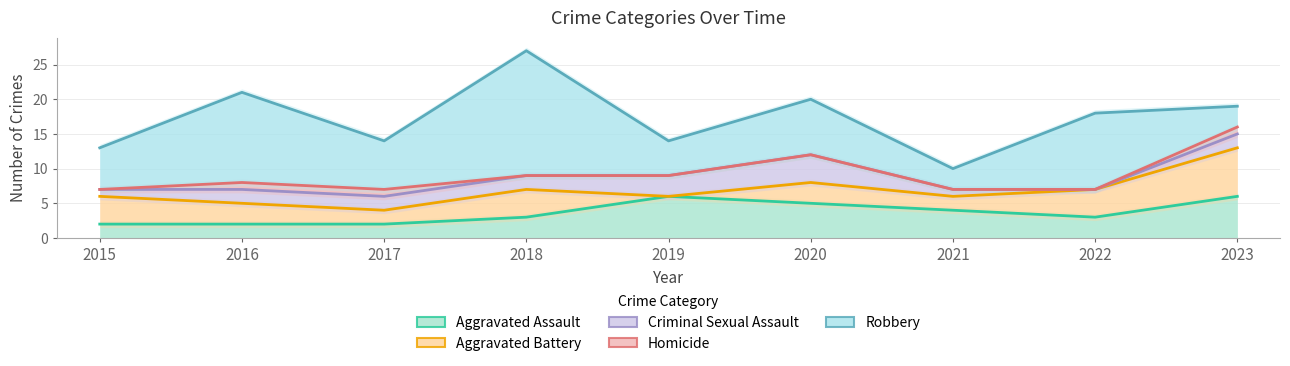

Rank the series by their maximum value, from highest to lowest.

Robbery, Aggravated Battery, Aggravated Assault, Criminal Sexual Assault, Homicide